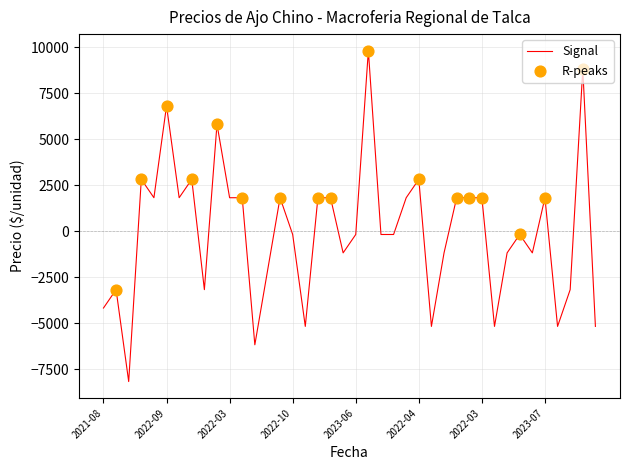

What is the maximum value shown in the chart?

9825